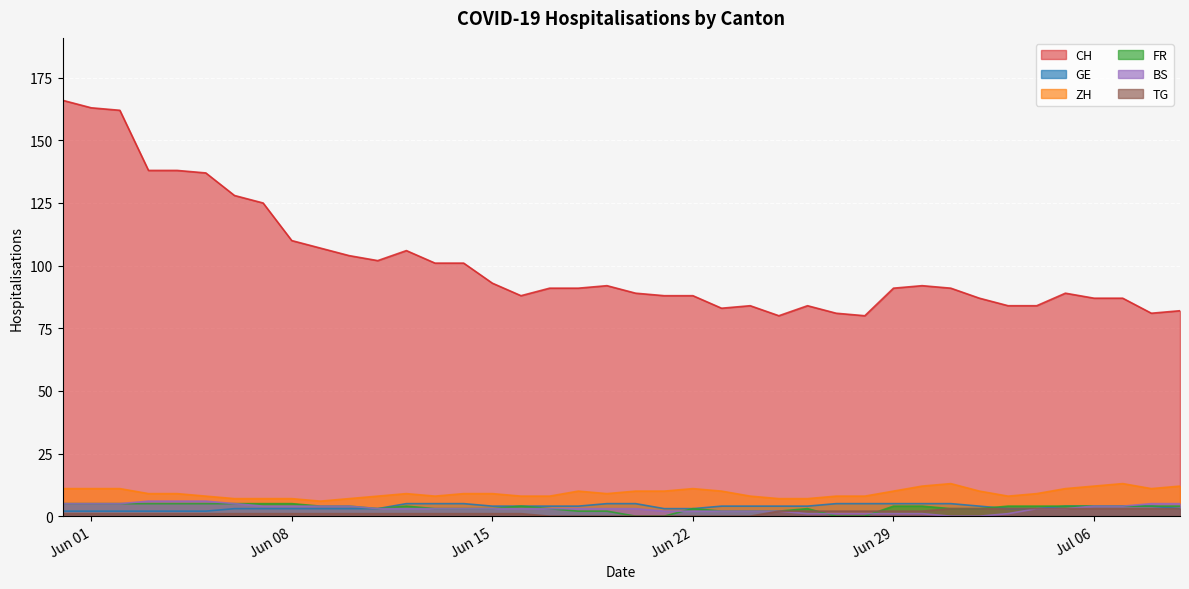

How many times do GE and FR cross each other?

1